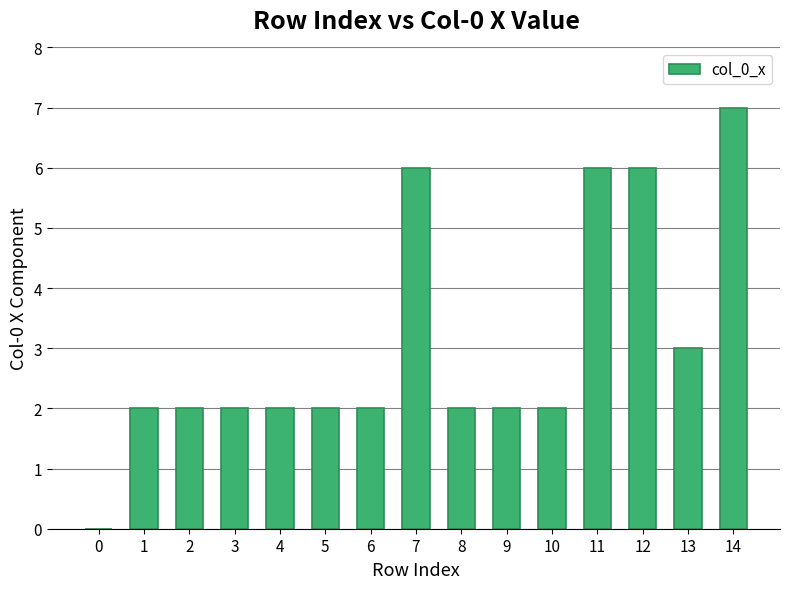

Reading left to right, transcribe all the data shown in this chart.

0=0	1=2	2=2	3=2	4=2	5=2	6=2	7=6	8=2	9=2	10=2	11=6	12=6	13=3	14=7